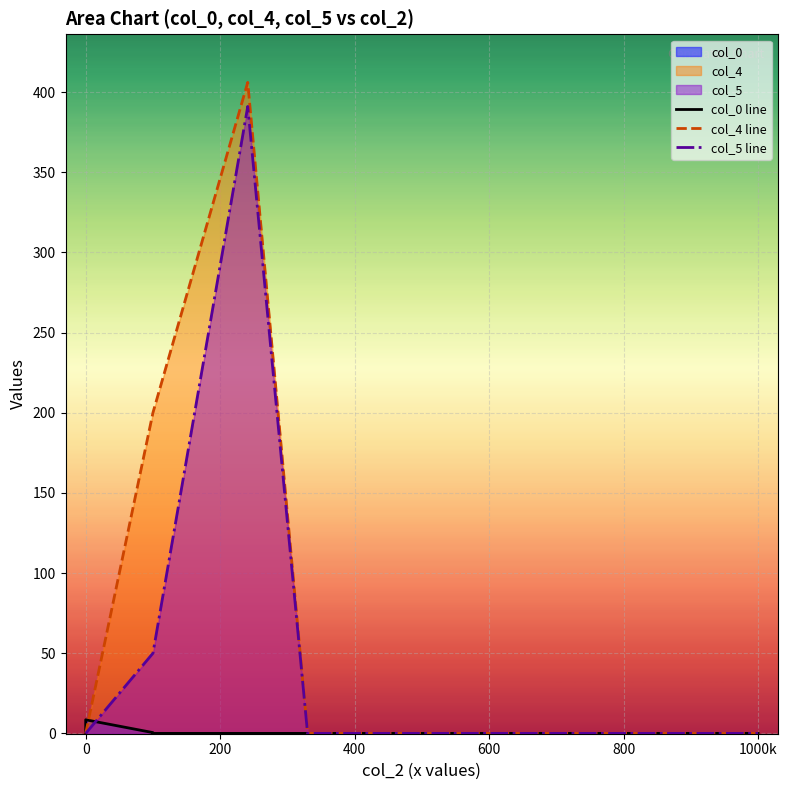

Rank the series by their average value, from highest to lowest.

col_4 line, col_5 line, col_0 line